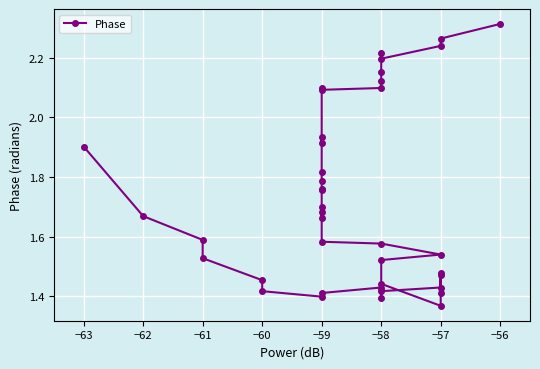

True or false: the data shows 0.9 at −57.

False